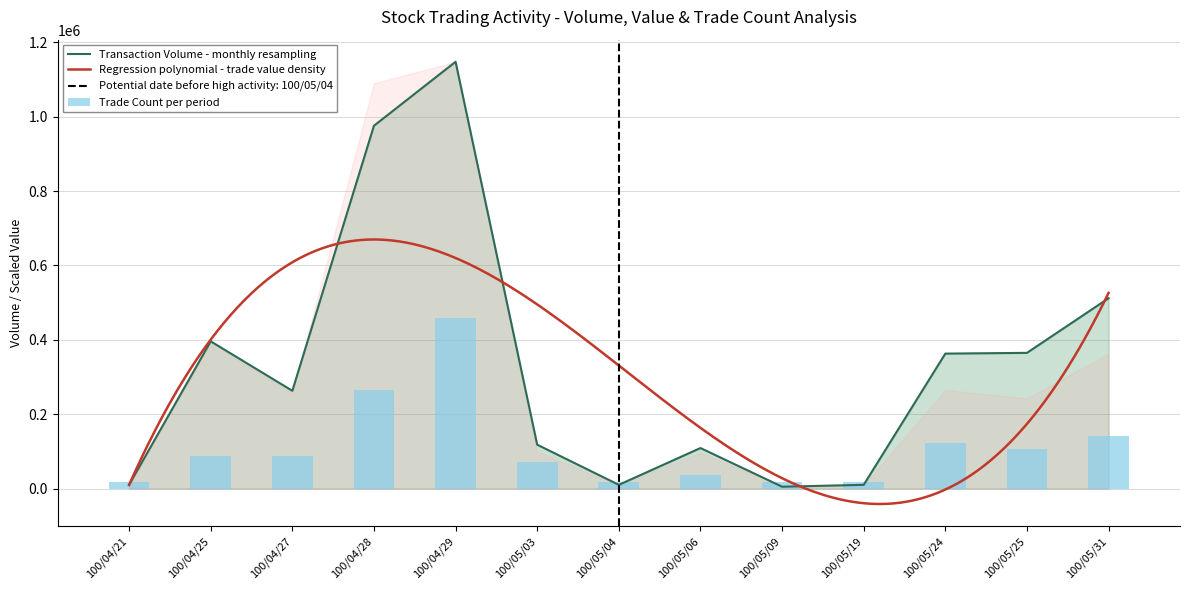

Reading left to right, extract all data points from this chart.

Transaction Volume (col_1): 10000.0	396000.0	263000.0	976000.0	1148000.0	118000.0	10000.0	109000.0	5000.0	10000.0	363000.0	365000.0	512000.0
Trade Count (col_8): 17661.5	88307.7	88307.7	264923.1	459200.0	70646.2	17661.5	35323.1	17661.5	17661.5	123630.8	105969.2	141292.3